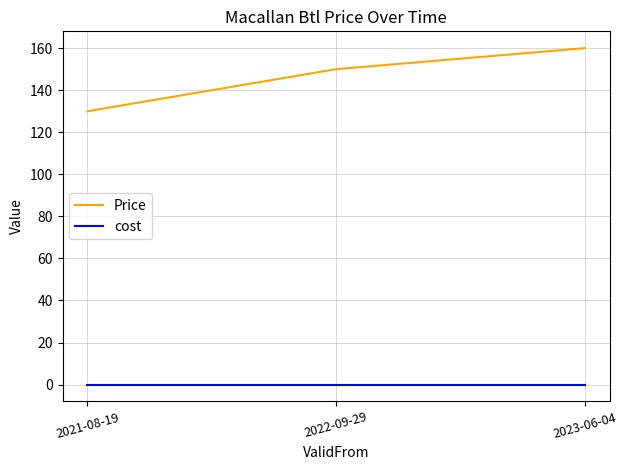

What value does the Price series have at 2021-08-19?

130